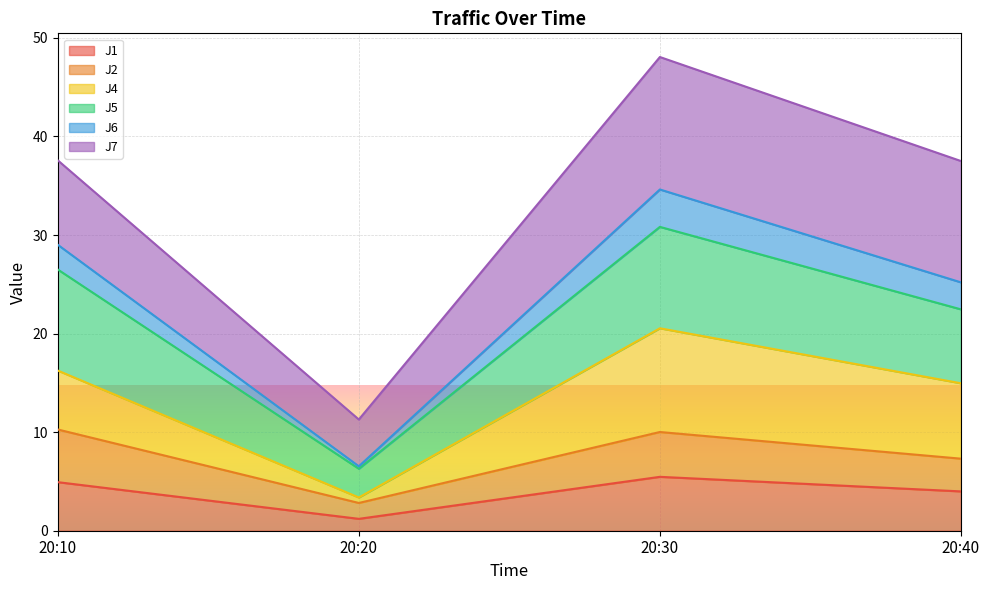

Does the chart display data point markers on the line(s)?

No